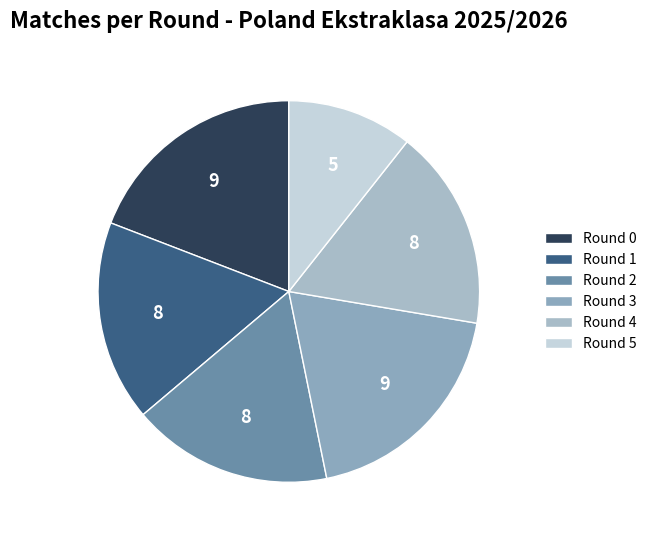

Count the number of slices in the pie.

6